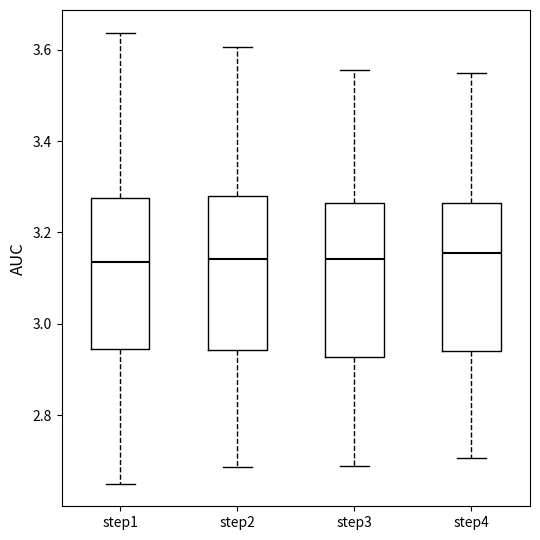

Reading left to right, transcribe this box plot: for each box, give where its median line is, the range the box spans, and where its two whiskers end, as read against the y-axis. The values are not printed on the chart, so give them approximately, as read against the axis.

step1: median 3.14, box 2.94 to 3.28, whiskers 2.64 to 3.64
step2: median 3.14, box 2.94 to 3.28, whiskers 2.68 to 3.60
step3: median 3.14, box 2.92 to 3.26, whiskers 2.68 to 3.56
step4: median 3.16, box 2.94 to 3.26, whiskers 2.70 to 3.54